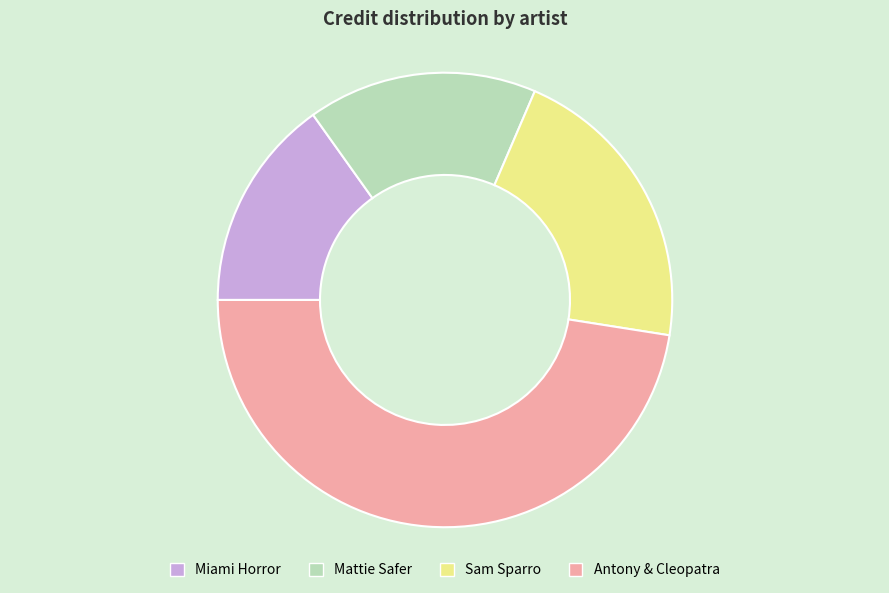

How many segments does this pie chart have?

4